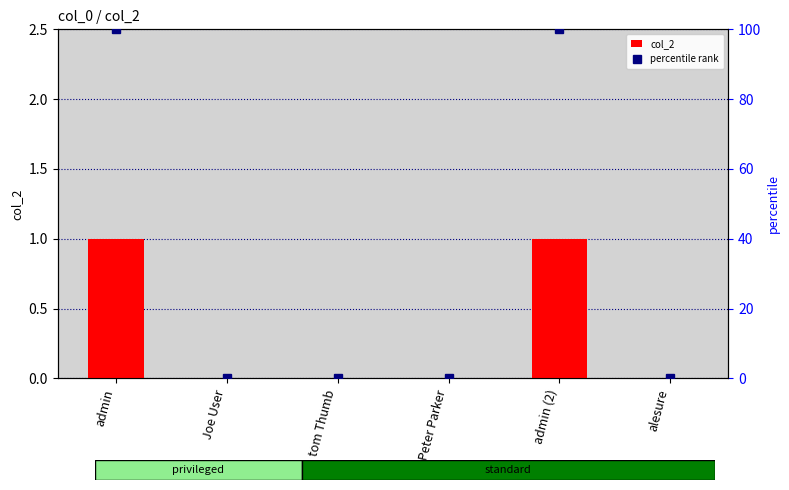

What is the label of the 4th bar from the left?

Peter Parker